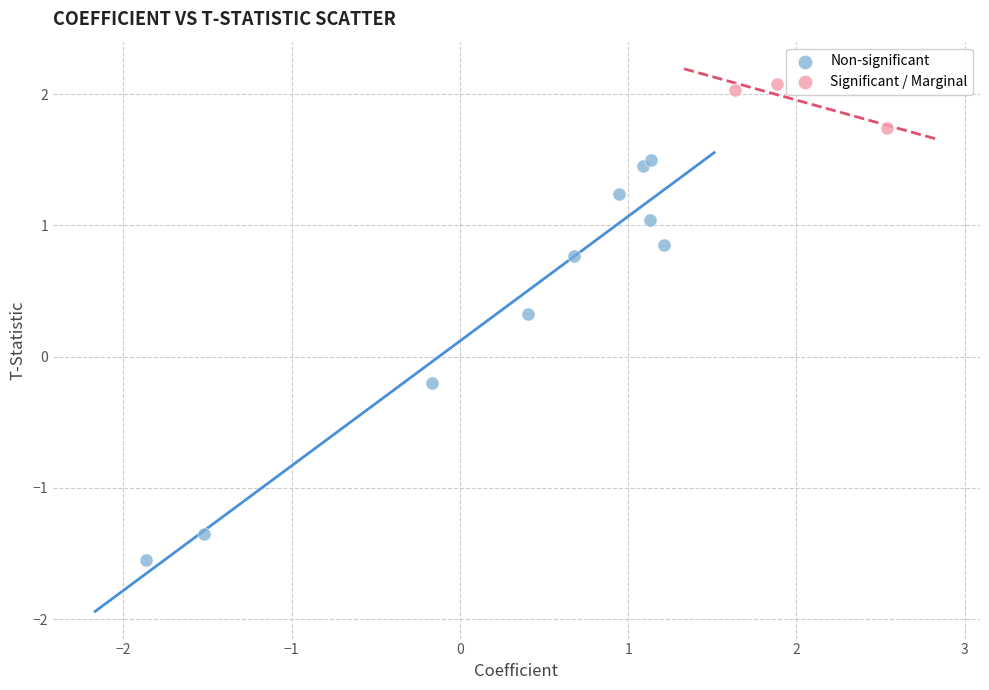

Which series reaches the minimum Y coordinate?

Non-significant